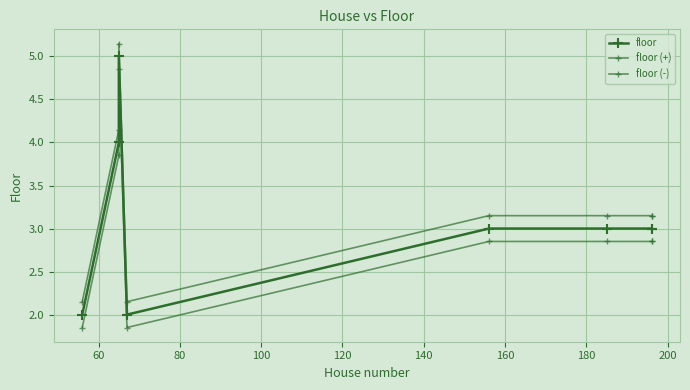

How many data points in floor are above 3?

2